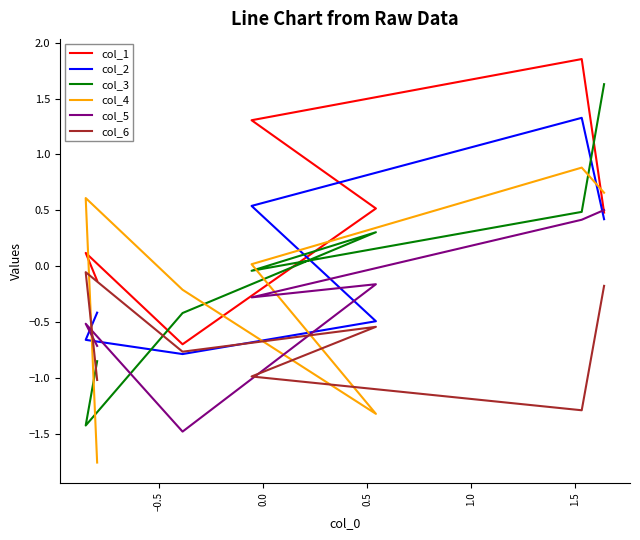

How many times do col_4 and col_3 cross each other?

4